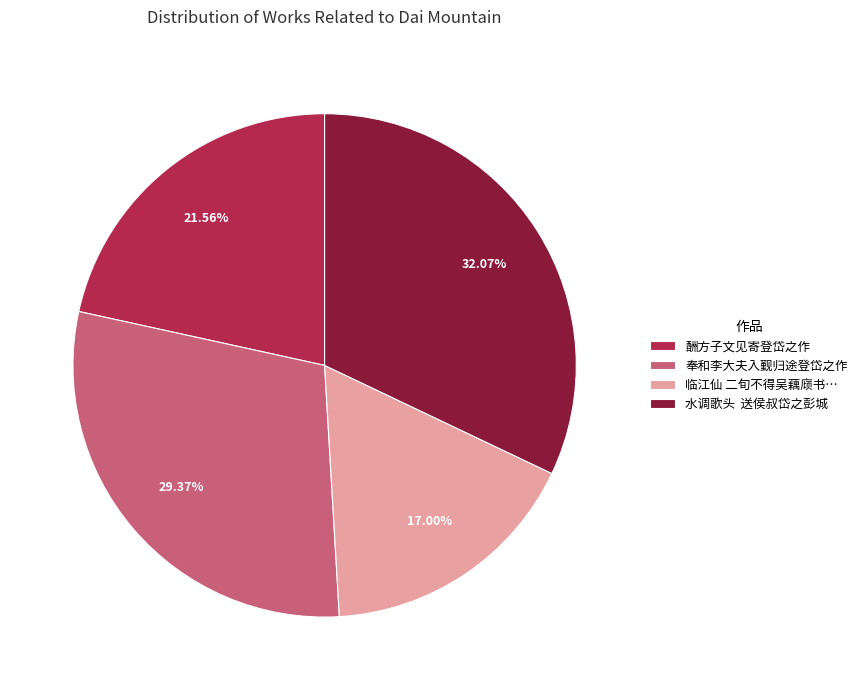

Is it true that 酬方子文见寄登岱之作 is 35% of the pie?

False